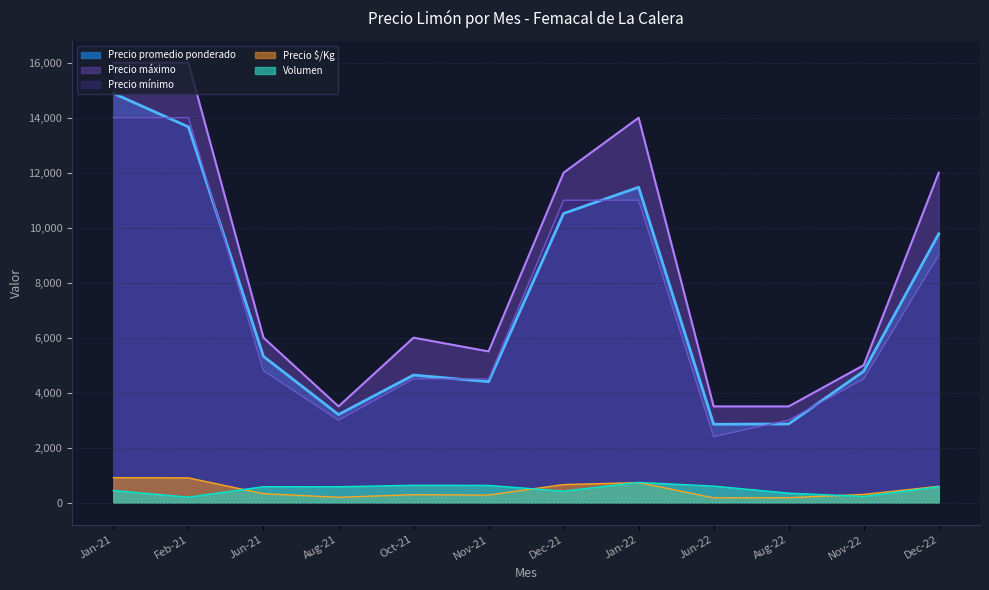

Which series changed the most between Feb-21 and Jan-22?

Precio mínimo